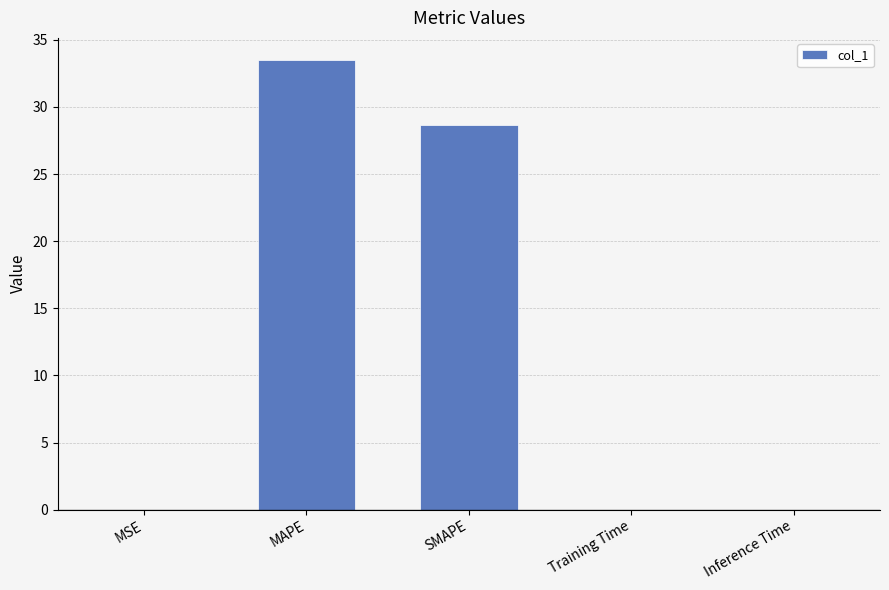

Which has a higher value, MAPE or SMAPE?

MAPE